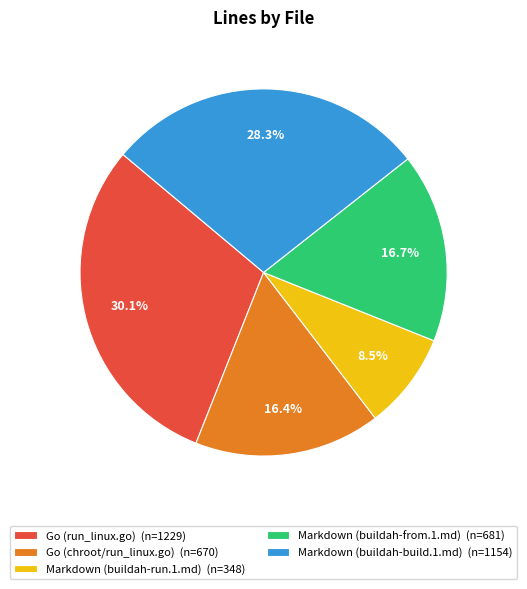

How many slices are in this pie chart?

5